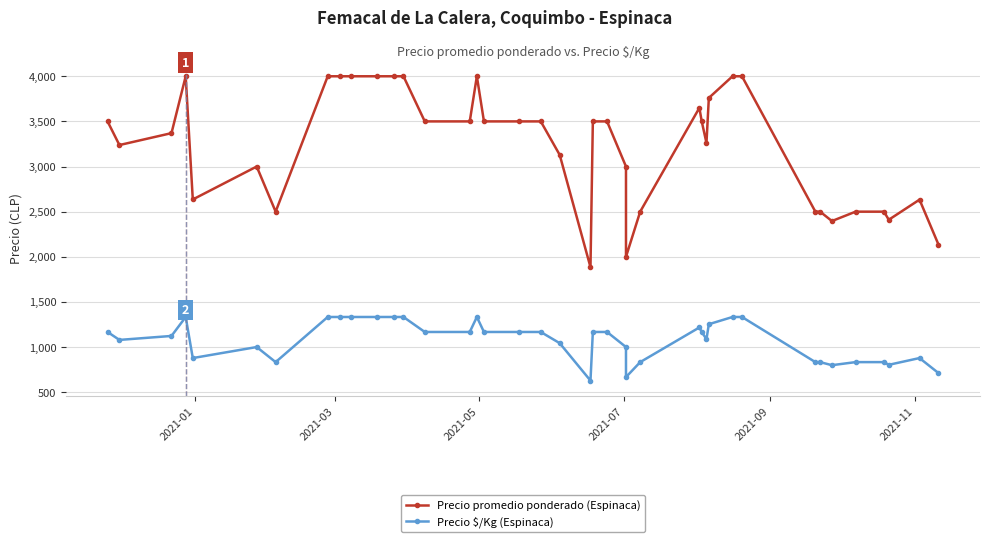

How many values in the Precio $/Kg series exceed 1167?

12